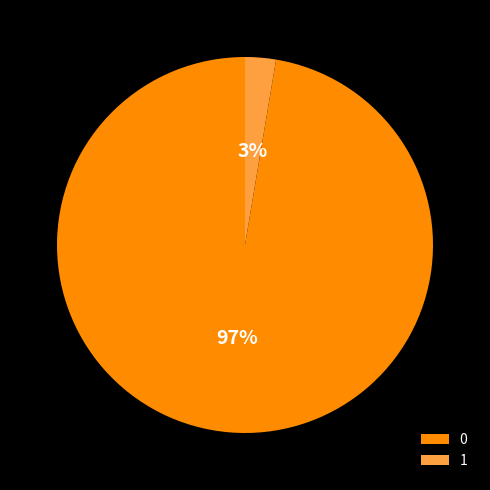

To the nearest percent, what percentage of the pie is 1?

2%